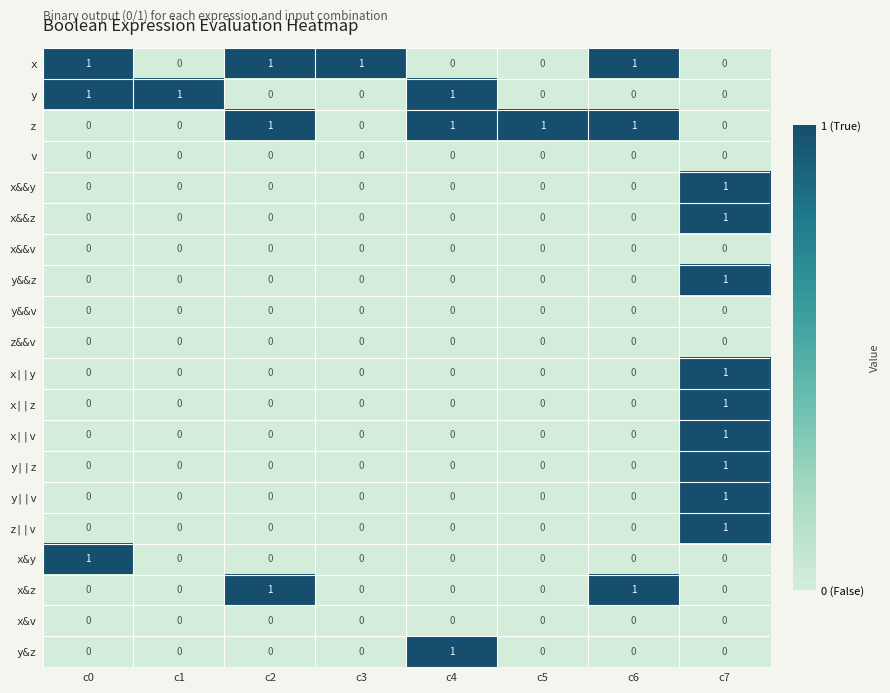

The x&&y series shows -1 at c6. True or false?

False